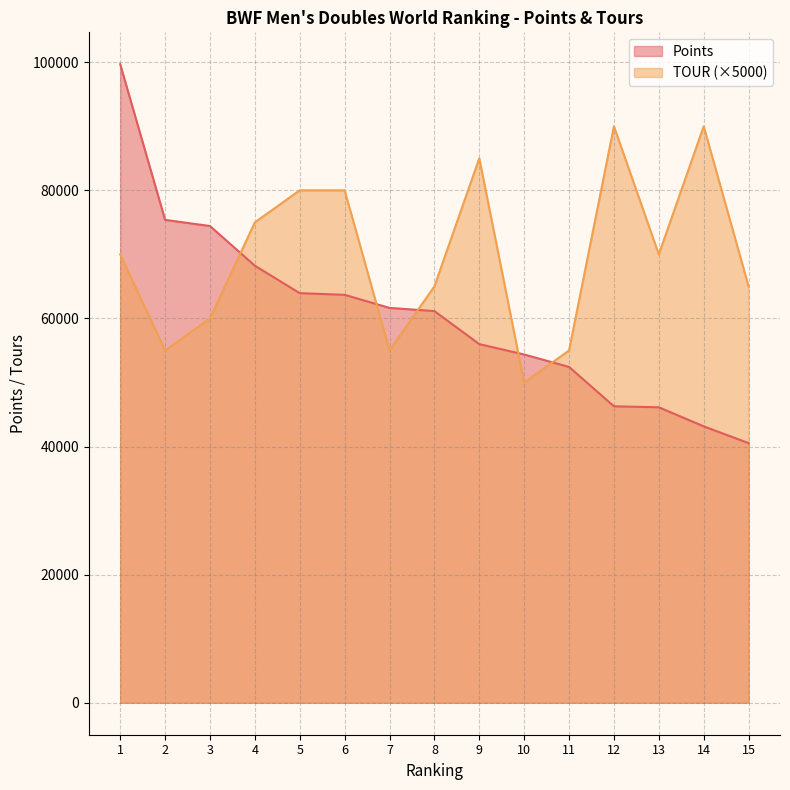

Which category has the lowest value in the Points series?

15